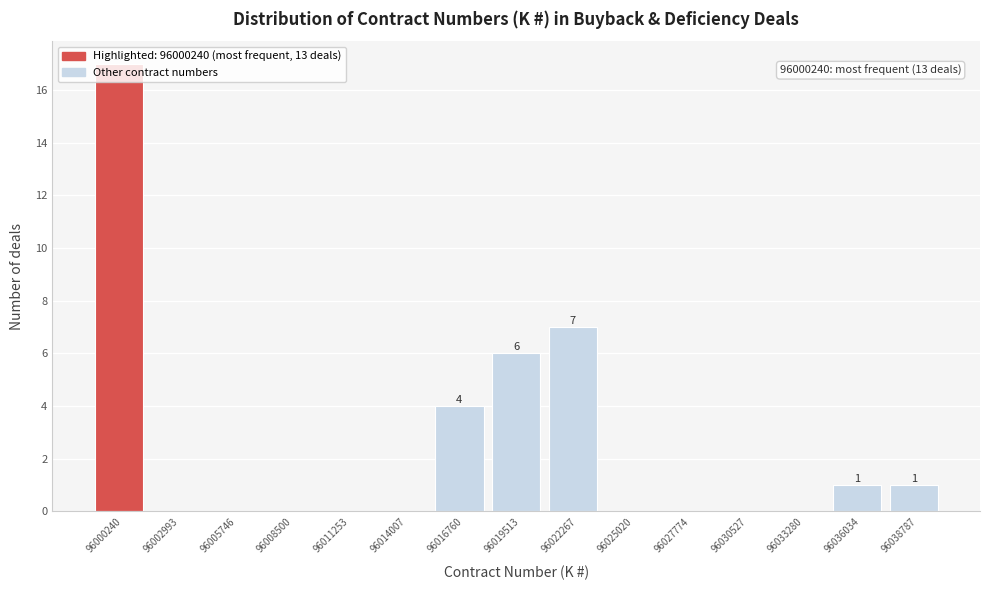

The chart shows a value of 0 at 96014007. True or false?

True